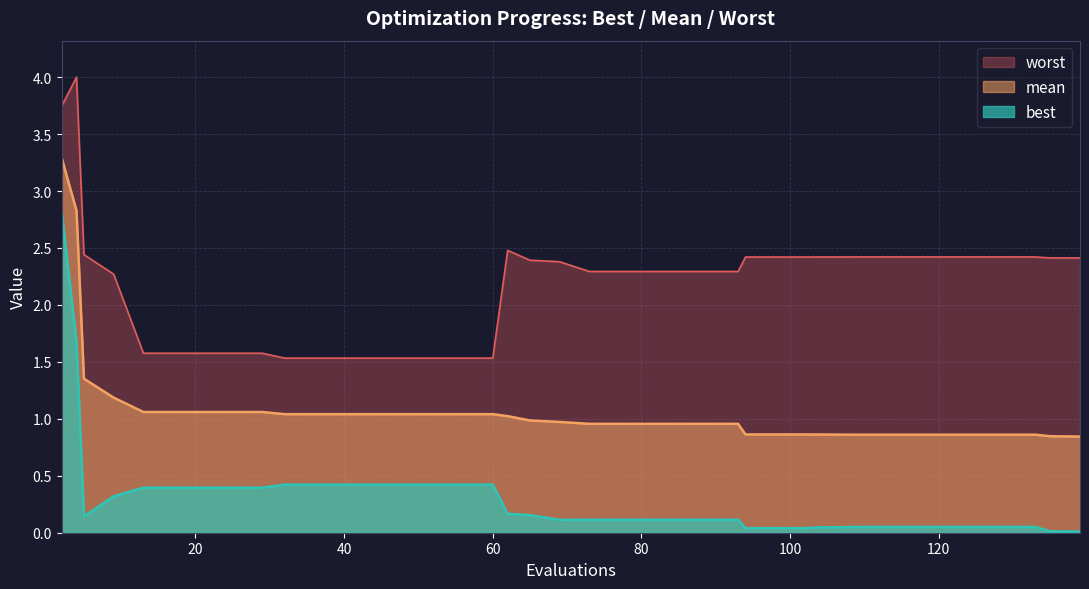

Is it true that best equals 0.3 at 62?

False